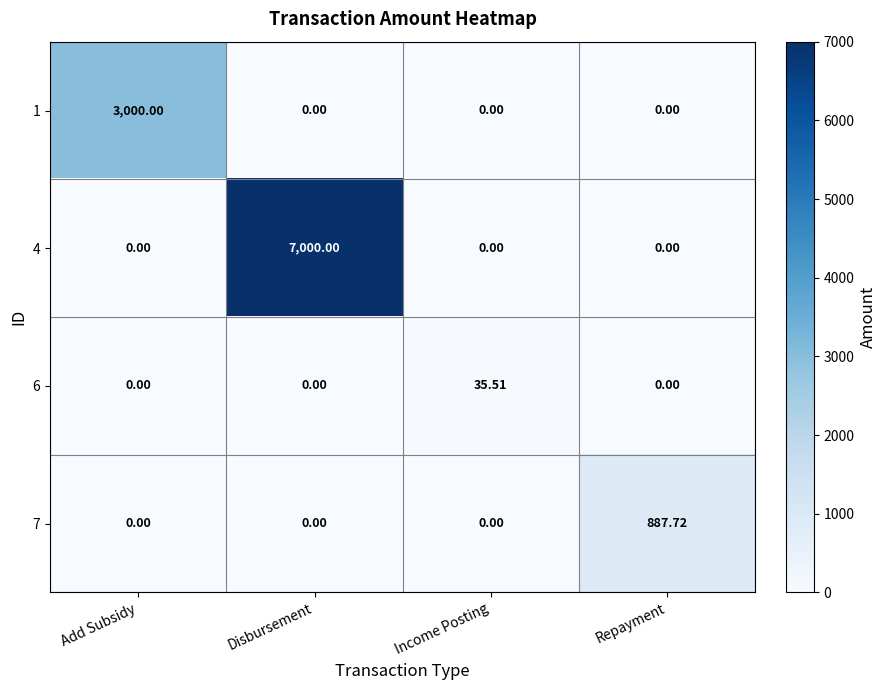

How many data points does each series have?

4